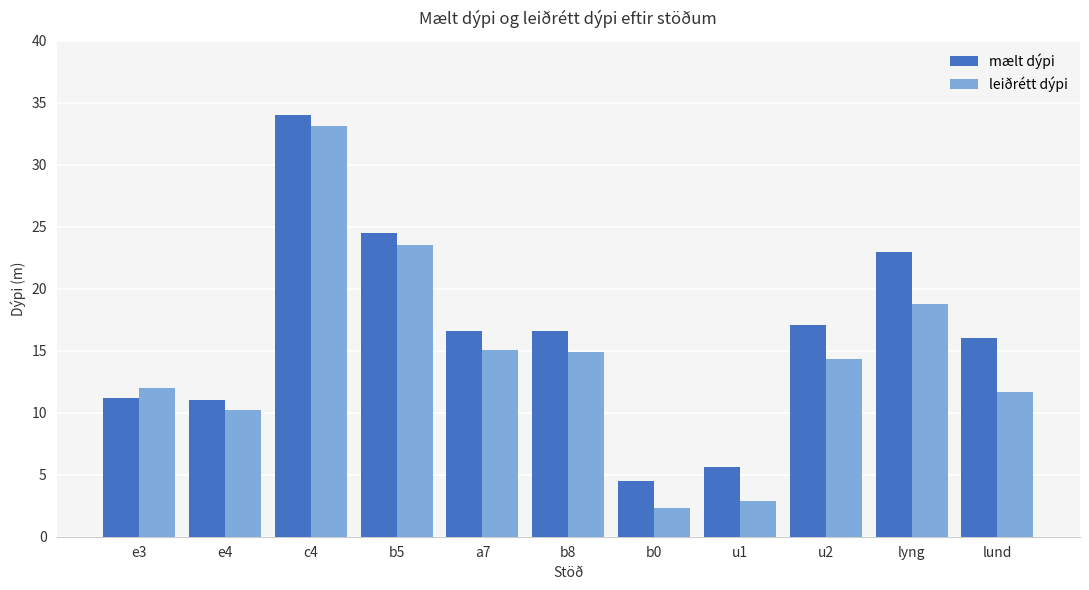

What is the label of the 9th bar from the right?

c4